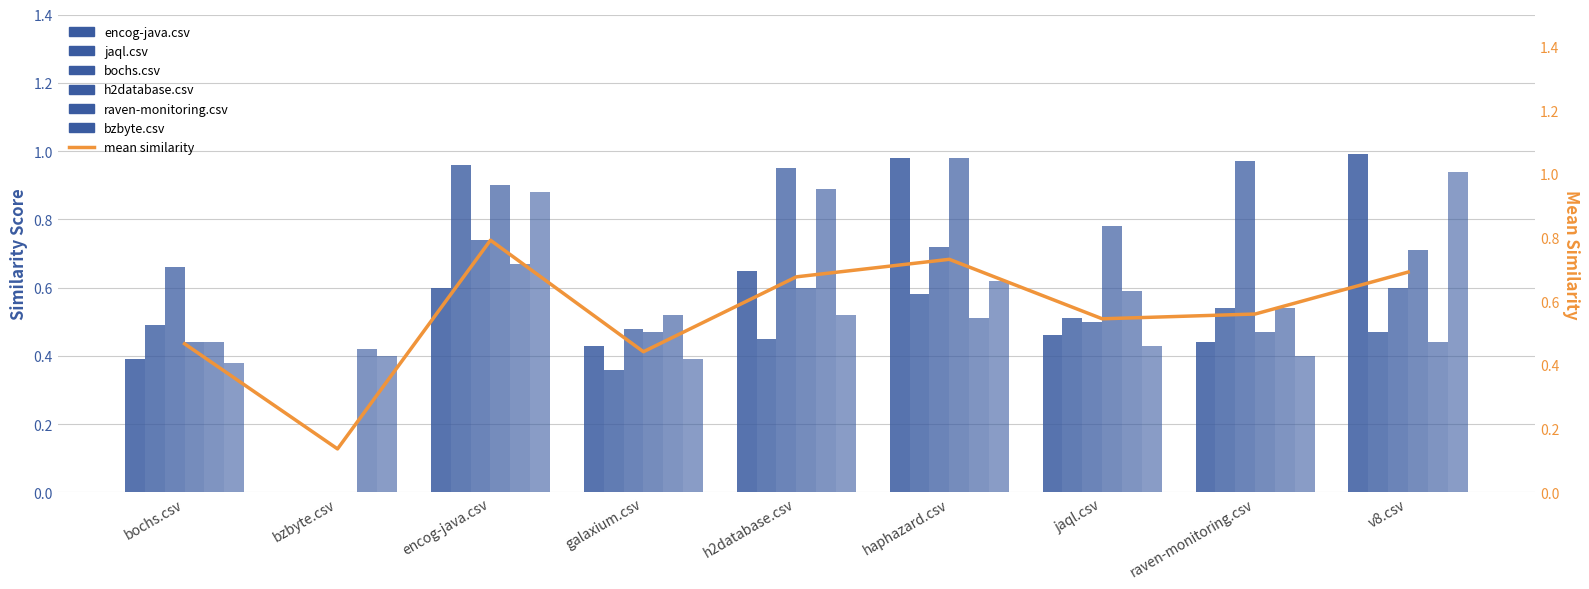

The value of raven-monitoring.csv at jaql.csv is 0.6. True or false?

True